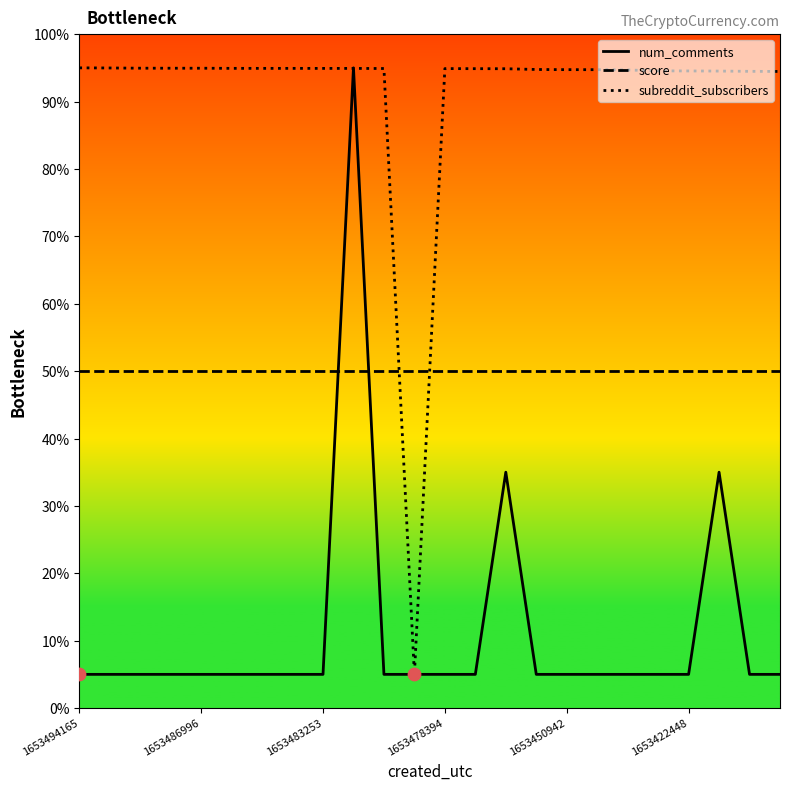

What is the maximum value for num_comments?

95.0